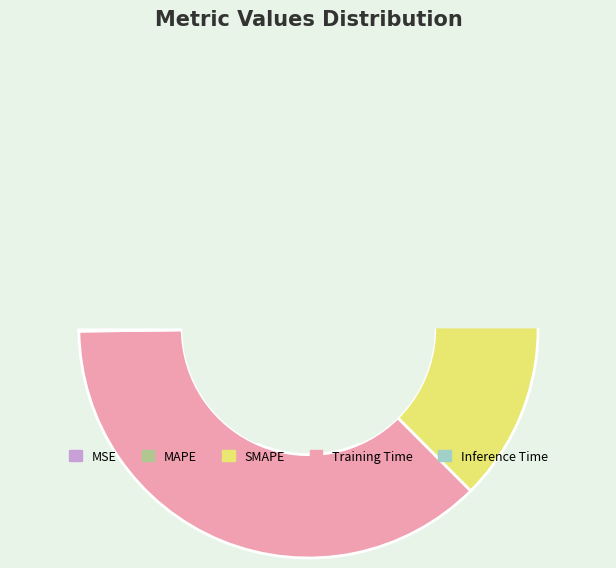

Which slice is the smallest?

Inference Time